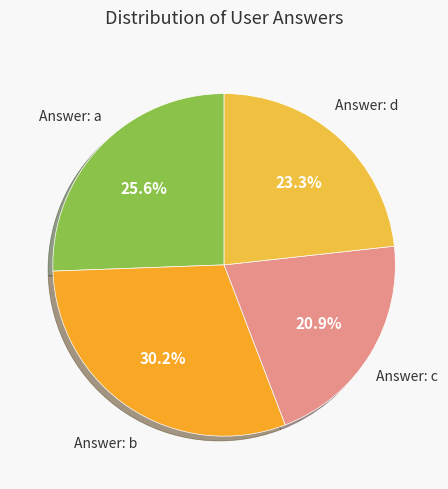

How many segments does this pie chart have?

4